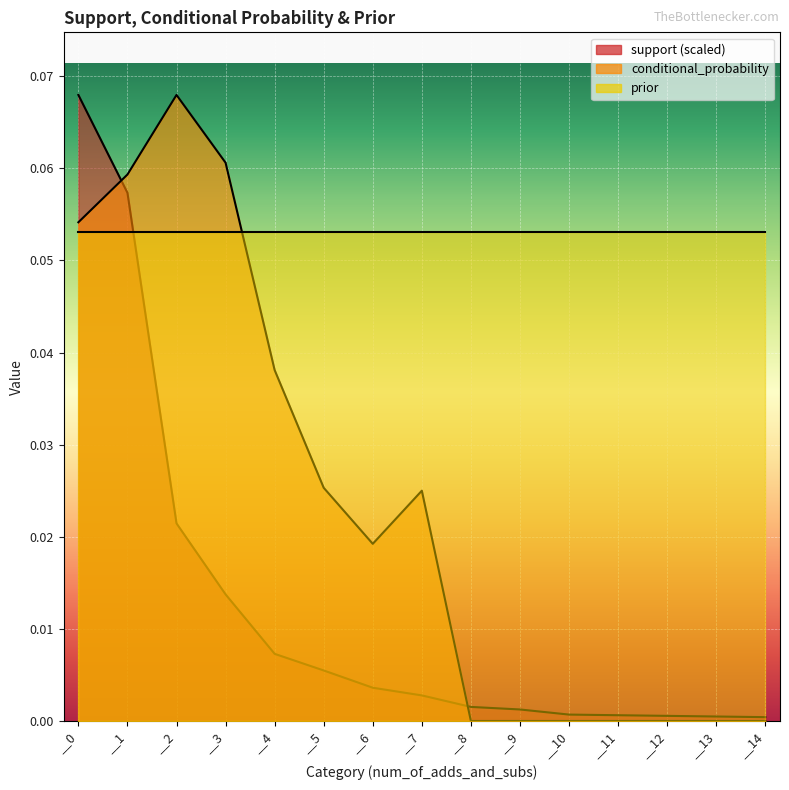

True or false: conditional_probability has more than 2 interior local peaks.

False